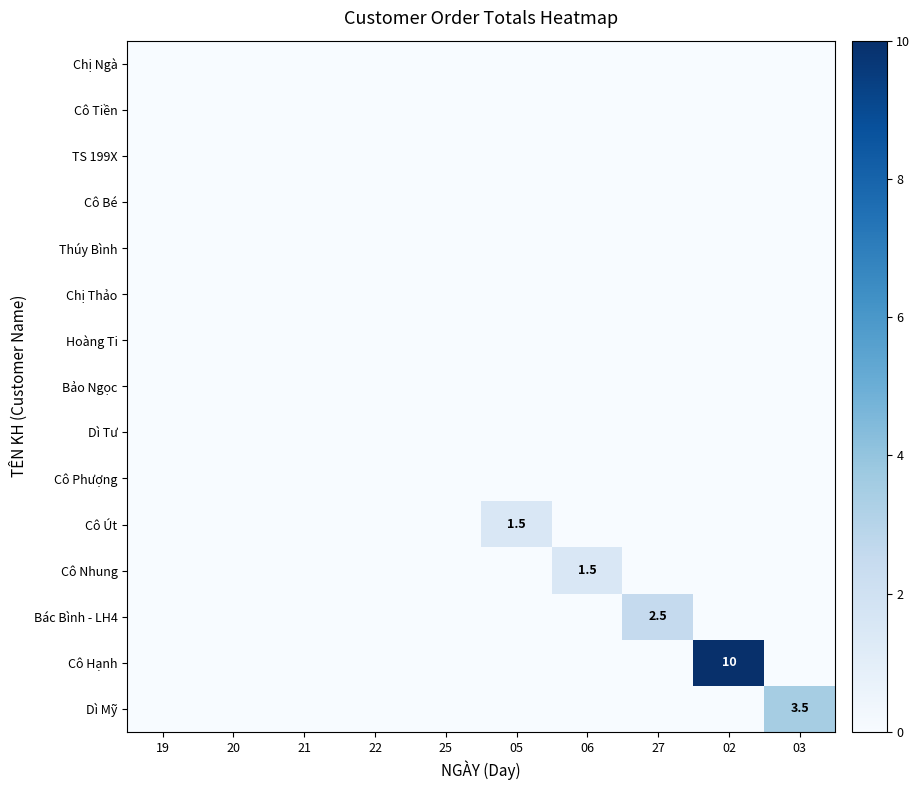

What is the total value across all series at 27?

2.5